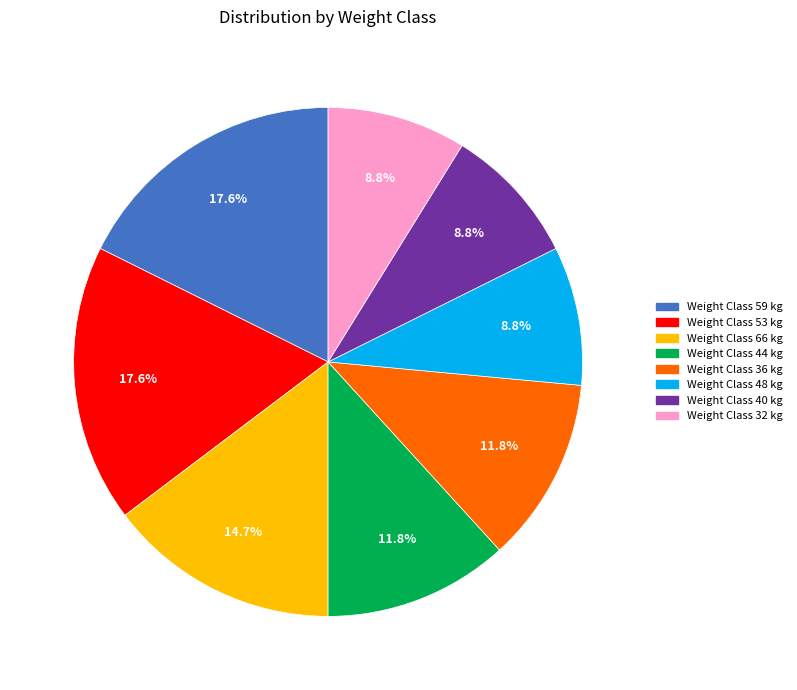

Is there a majority slice in this chart?

No